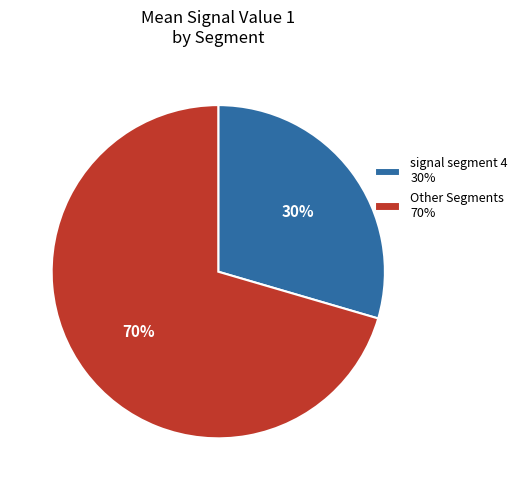

To the nearest percent, what is the combined percentage of Other Segments 70% and signal segment 4 30%?

100%